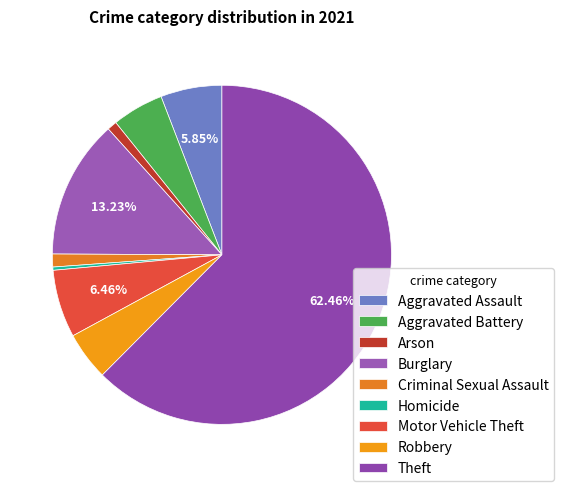

Count the number of slices in the pie.

9